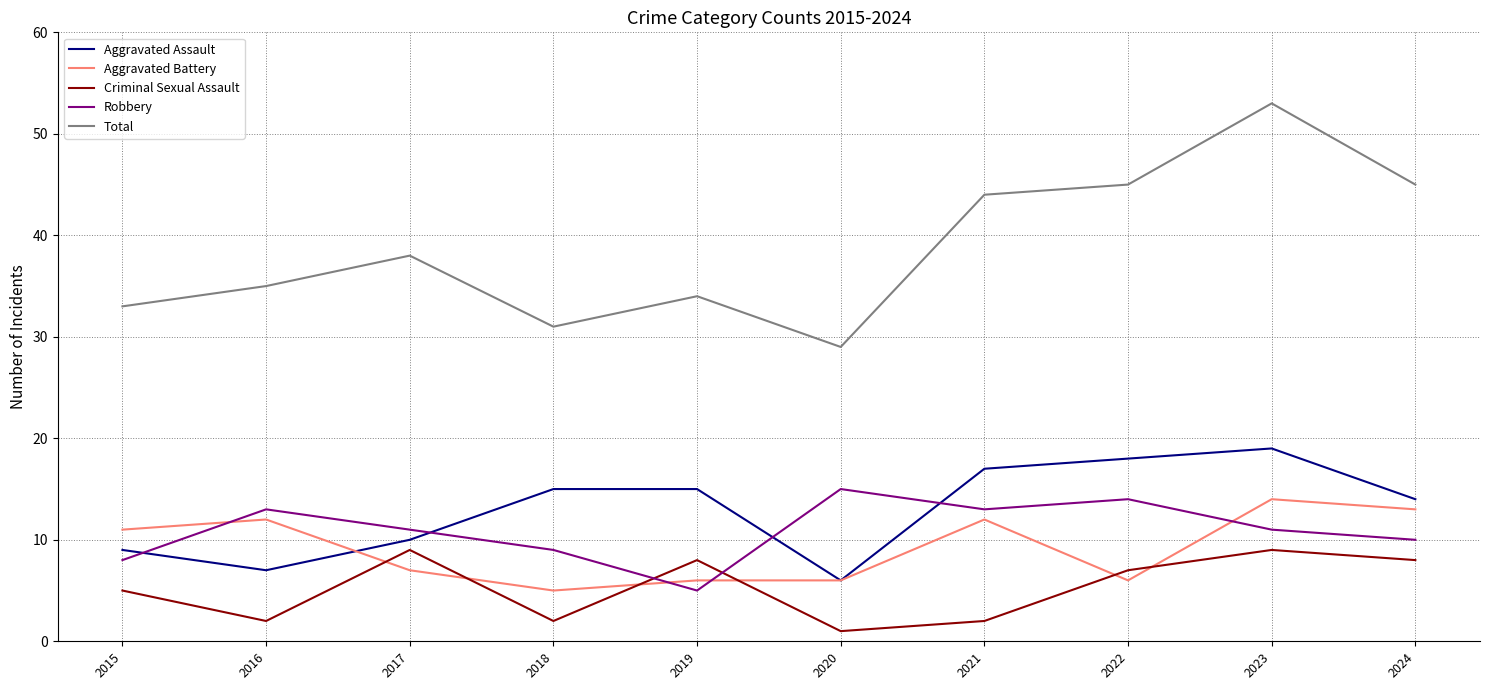

Is the value of Aggravated Assault at 2018 greater than the value of Criminal Sexual Assault at 2024?

Yes